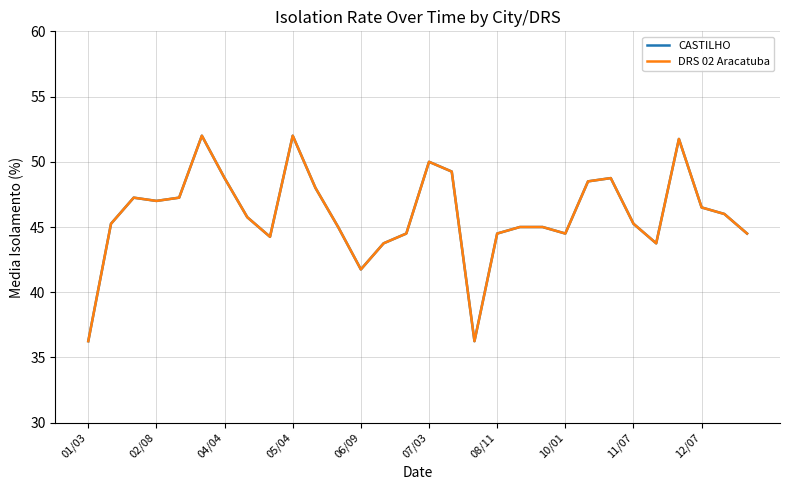

Does the chart have visible grid lines?

Yes